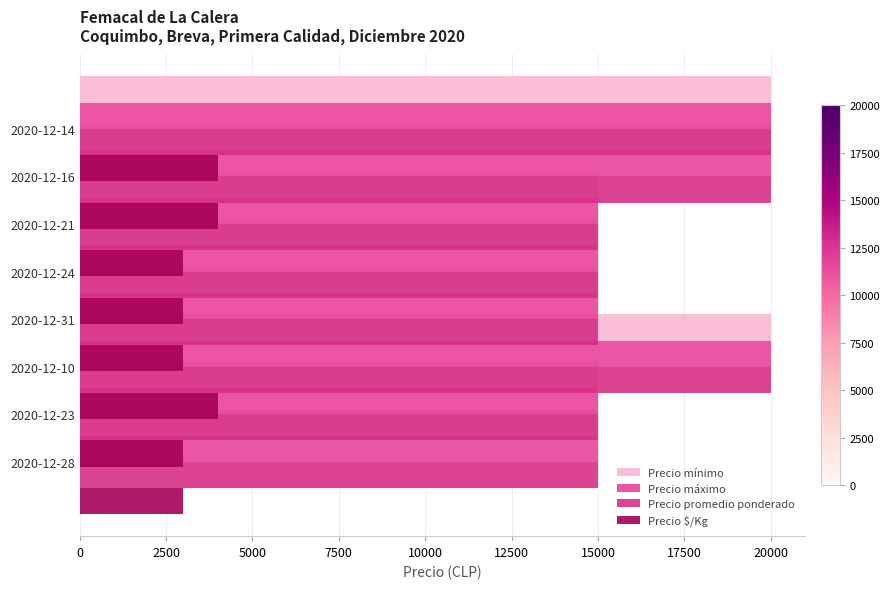

How many Precio promedio ponderado values are between 15000 and 20000?

8